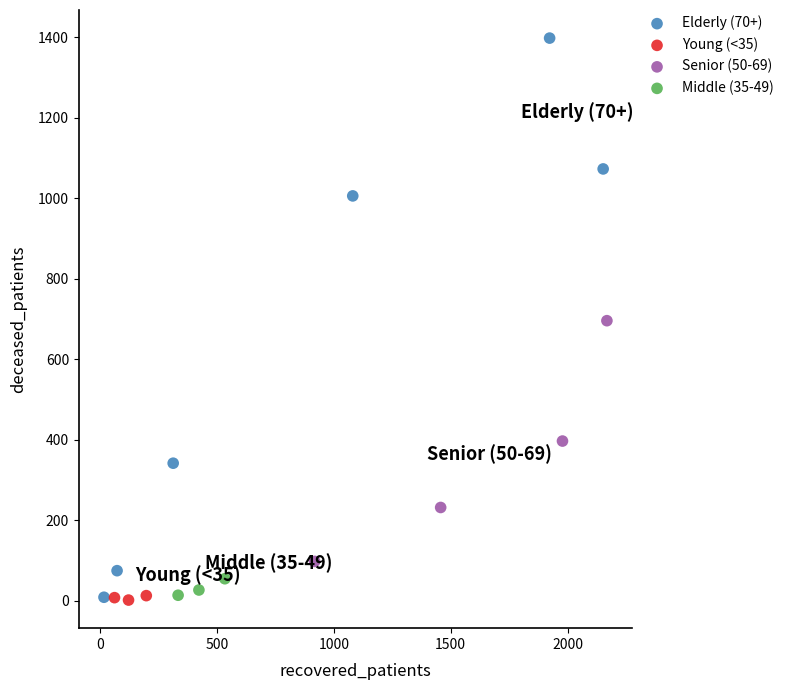

What are all the series names shown in the legend?

Elderly (70+), Young (<35), Senior (50-69), Middle (35-49)